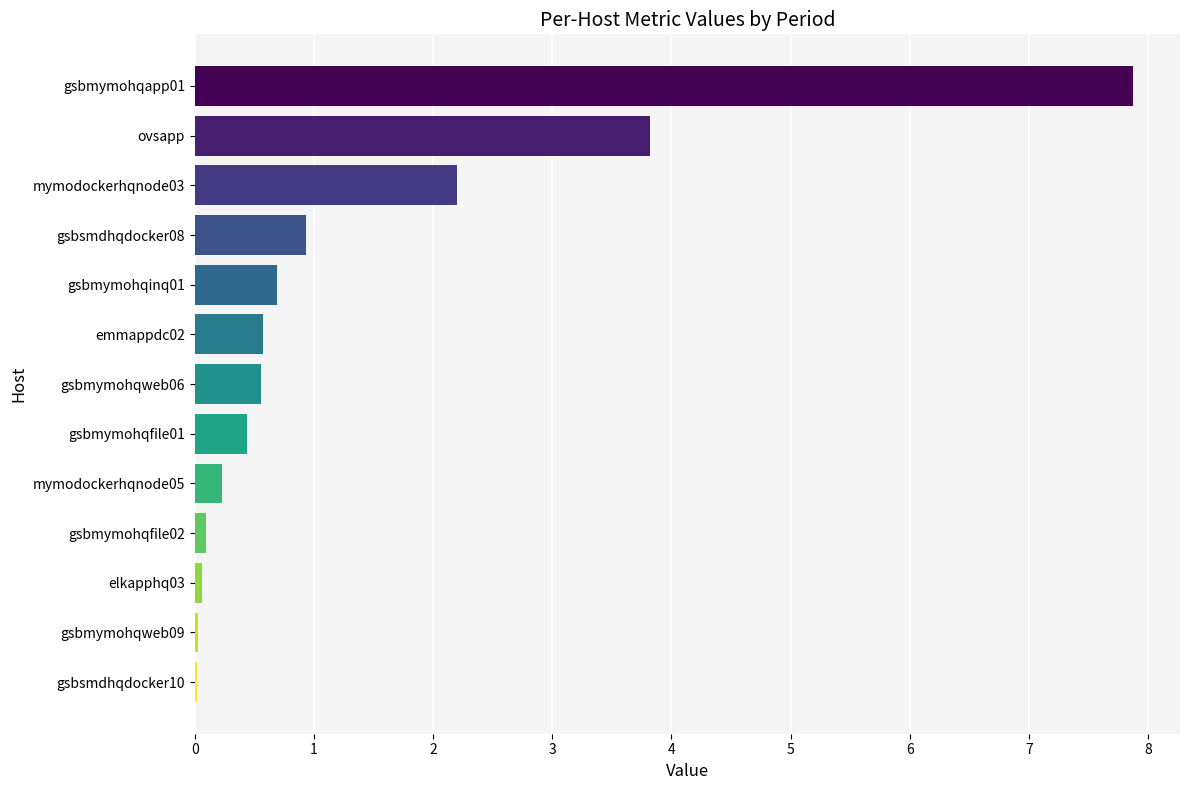

Which label corresponds to the largest value in the chart?

gsbmymohqapp01